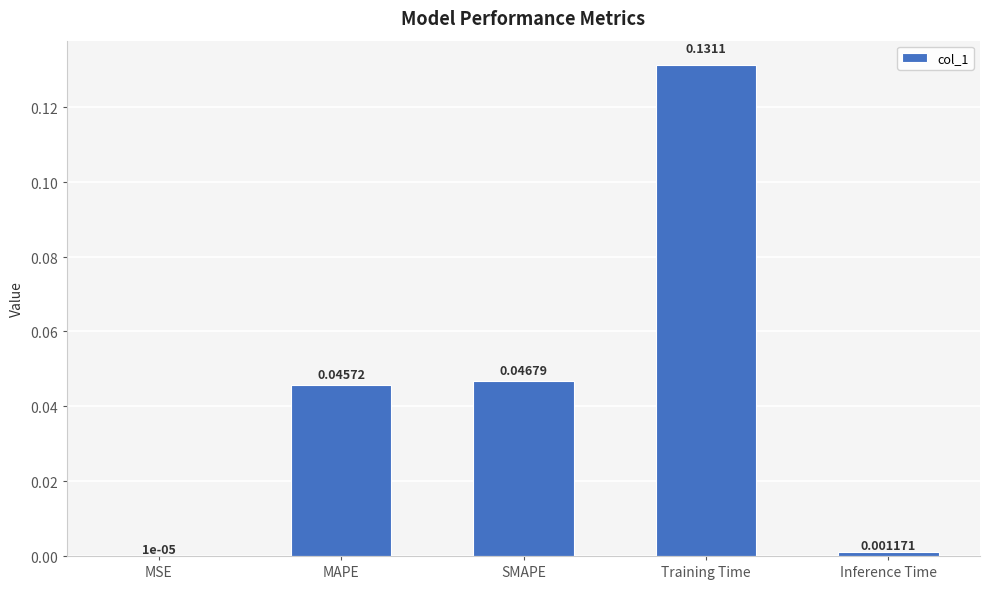

At which label is the value closest to 0?

MSE